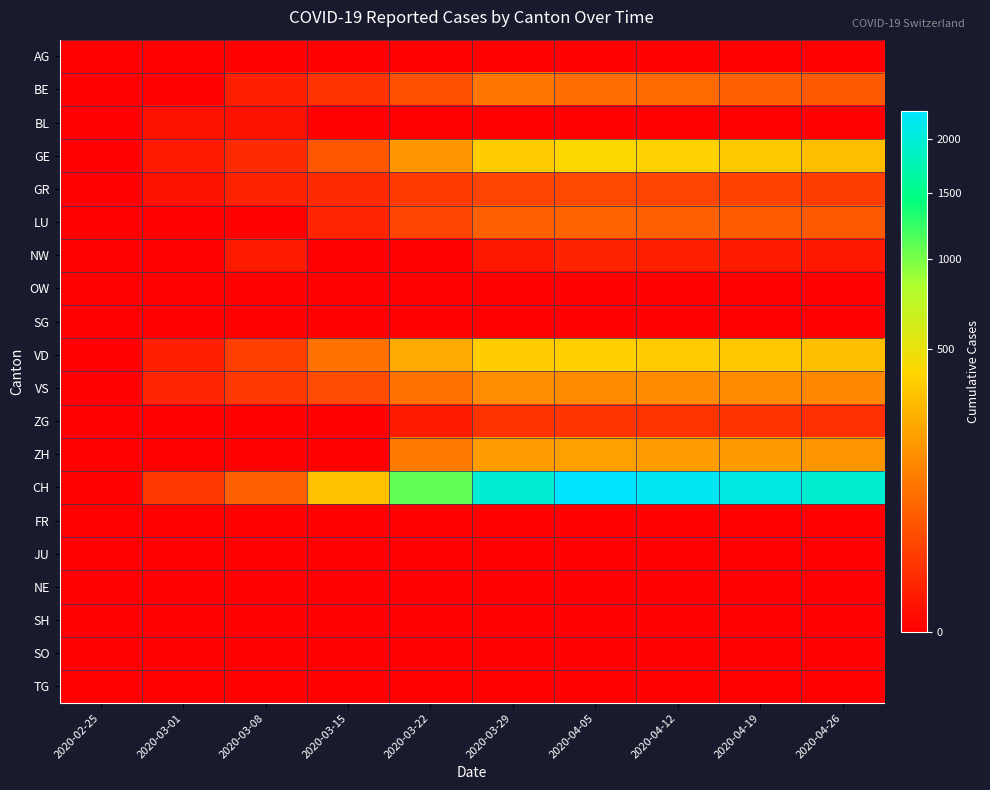

How many distinct data groups are displayed?

20